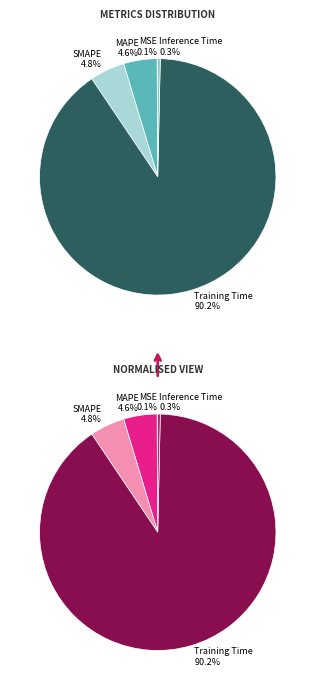

To the nearest percent, what is the difference between the SMAPE and Training Time slice percentages?

85%